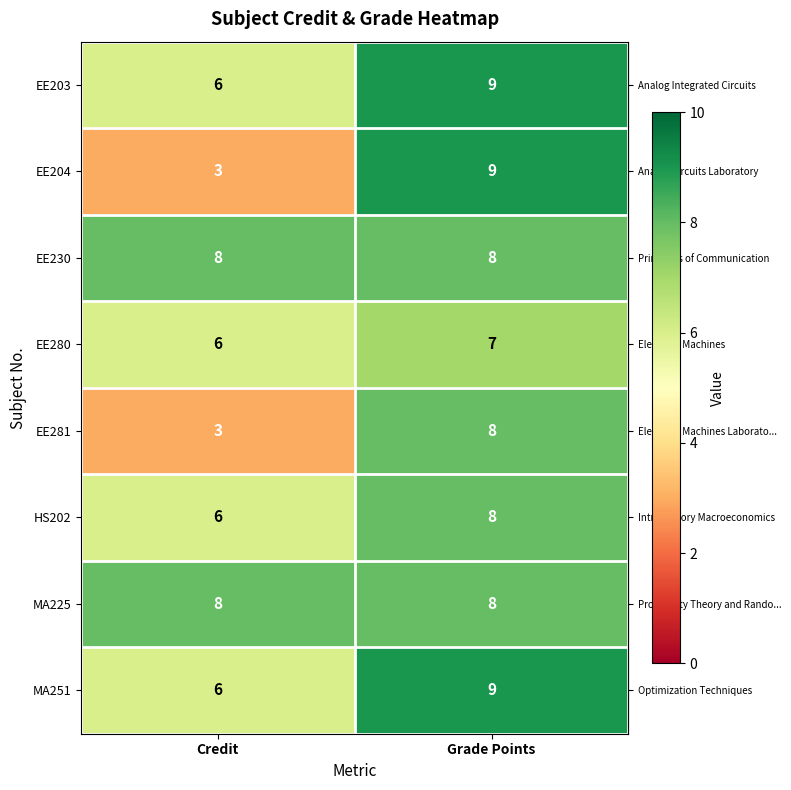

What is the highest value of the EE204 series?

9